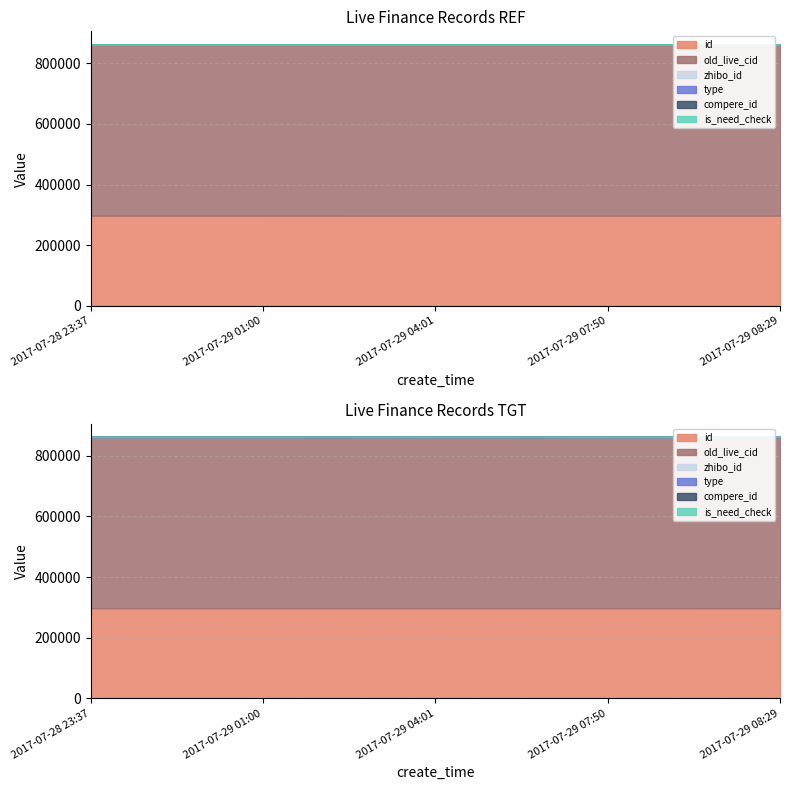

The compere_id series shows 0 at 2017-07-29 08:29. True or false?

True